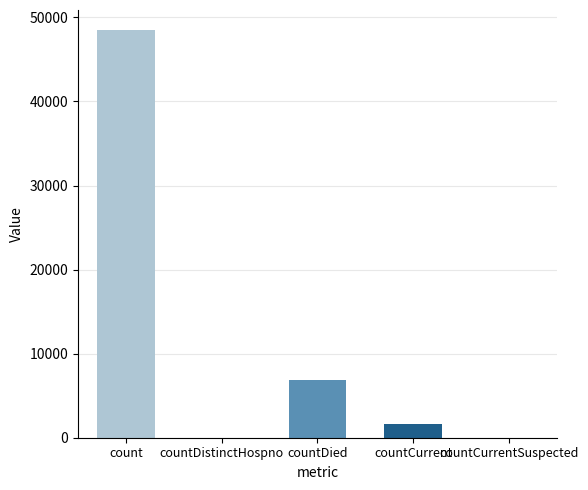

Rank the categories by value from lowest to highest.

countDistinctHospno, countCurrentSuspected, countCurrent, countDied, count